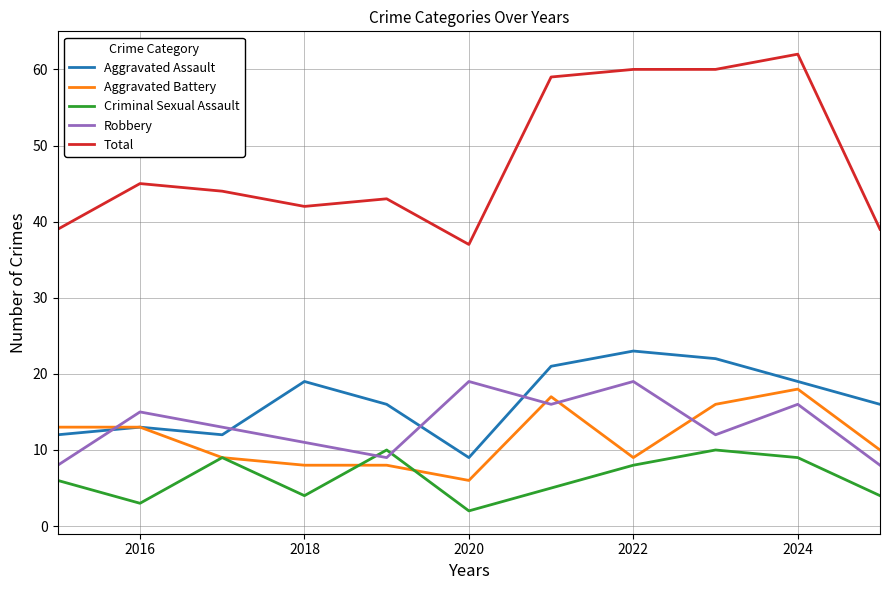

Which series has the widest spread of values?

Total